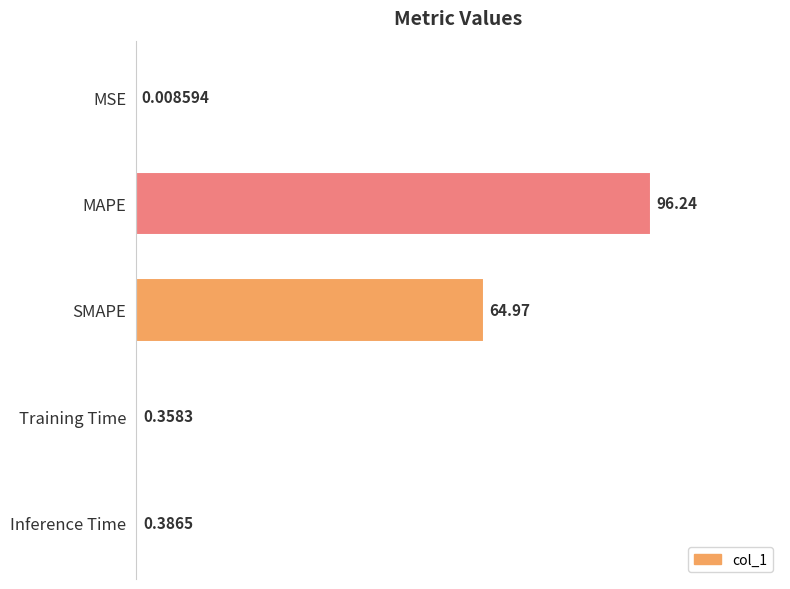

Which has a higher value, MSE or Inference Time?

Inference Time